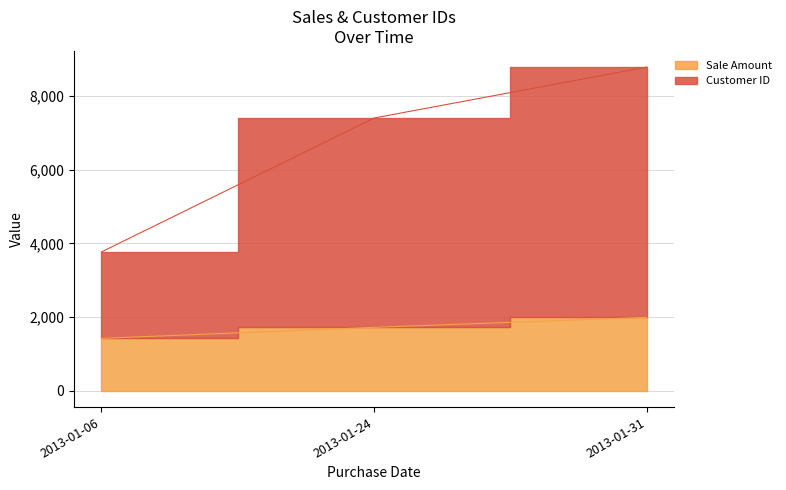

Which series has the largest total across all categories?

Customer ID